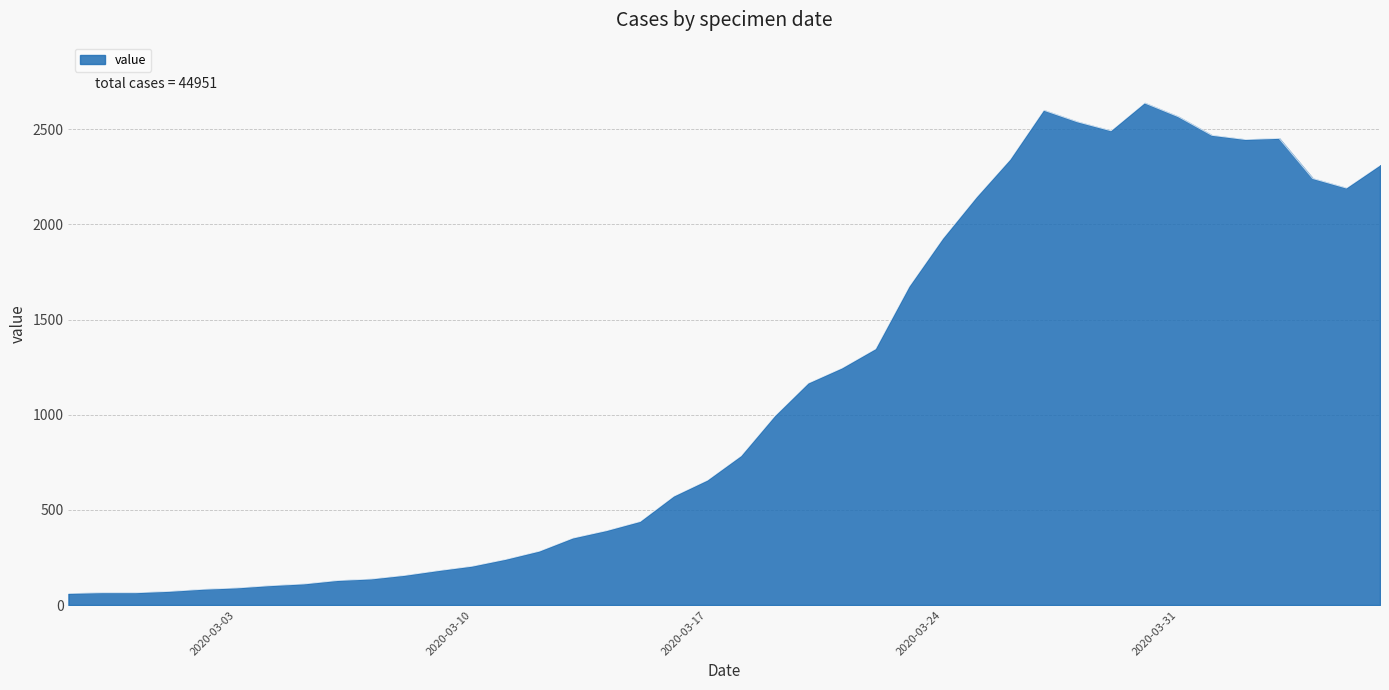

What is the smallest value displayed?

61